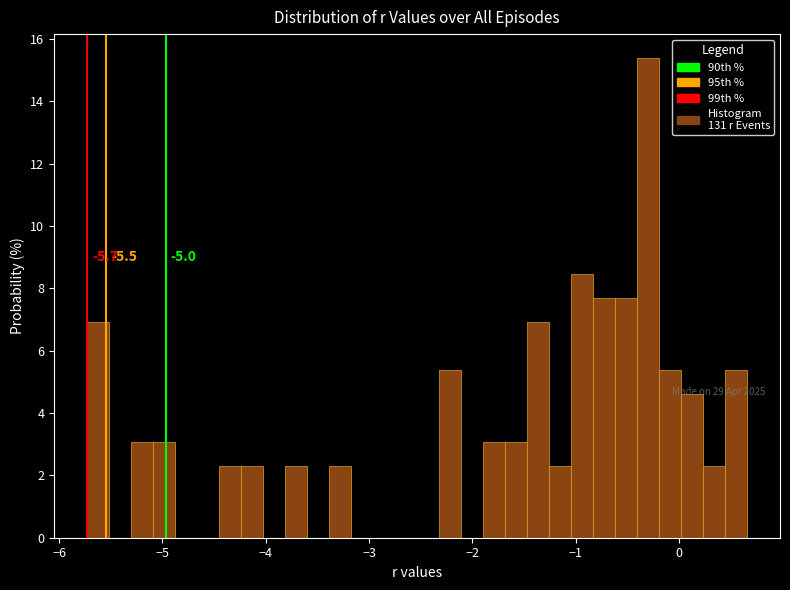

Around what value on the x-axis is the tallest bar? Give the approximate position of its centre, as read against the axis.

-0.3